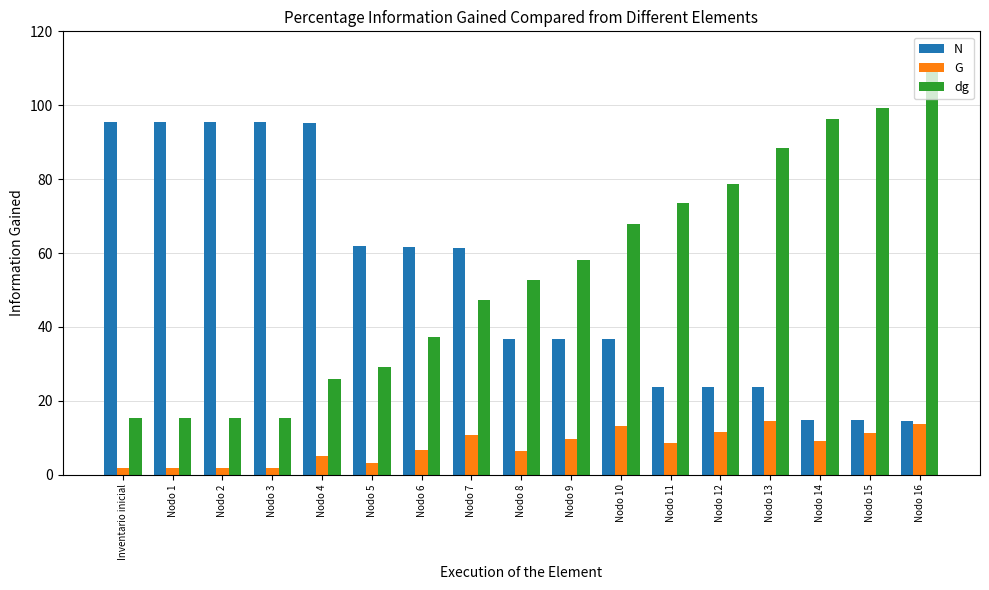

List the series in order of their peak value, lowest first.

G, N, dg